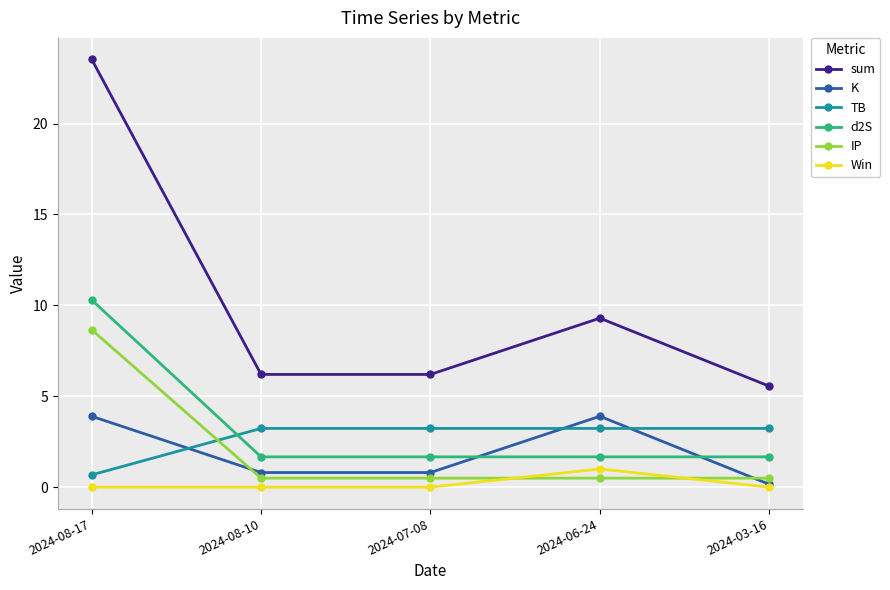

What is the maximum value for IP?

8.7